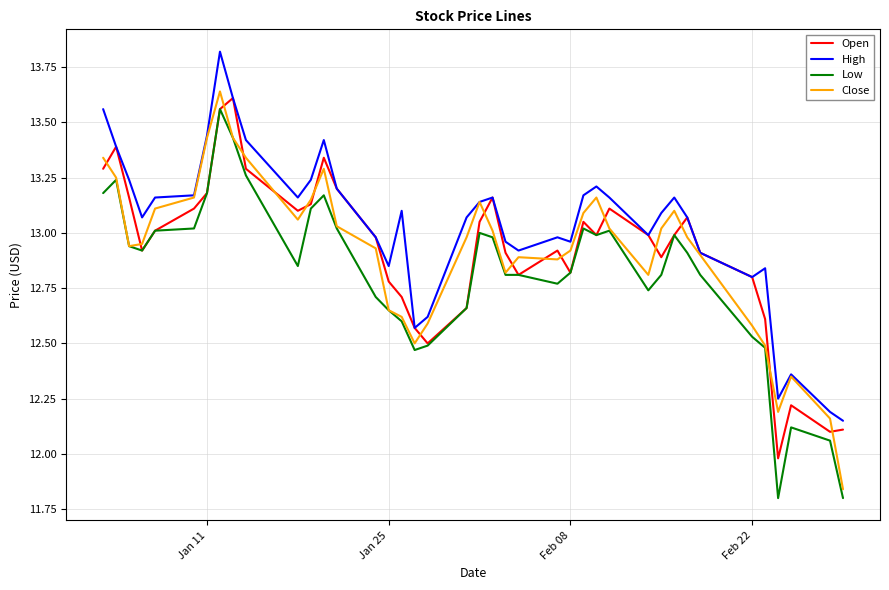

True or false: Low and High cross at least once.

False